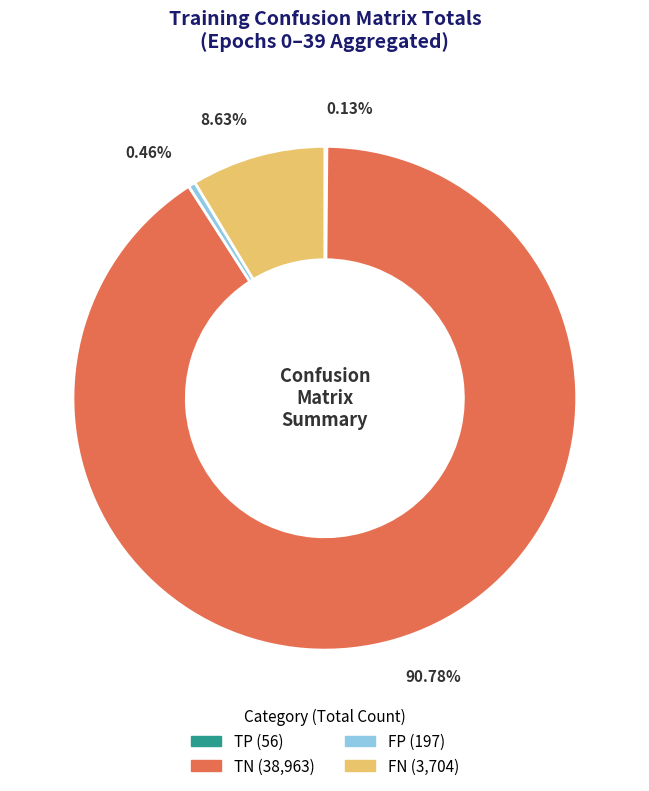

Which has a higher value, FN or TN?

TN